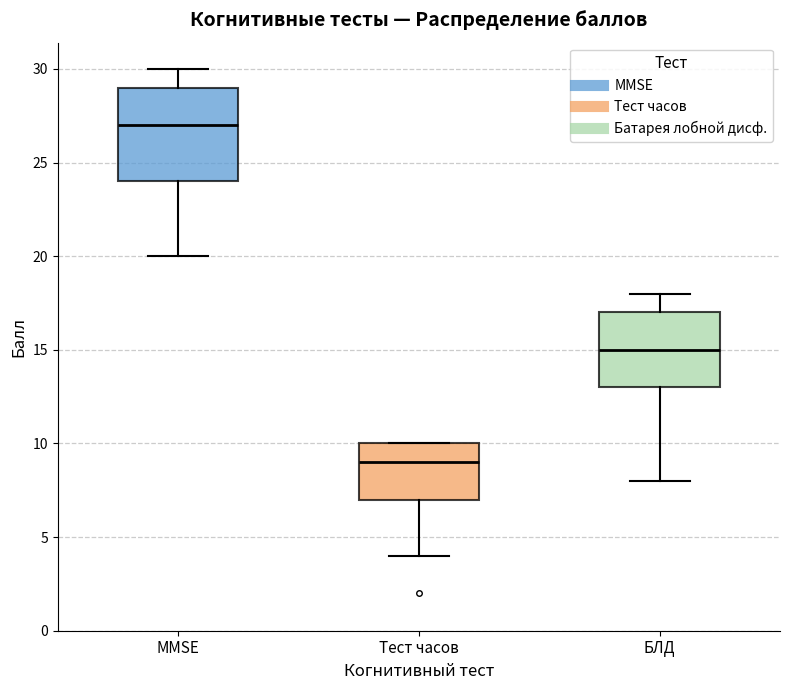

Reading left to right, transcribe this box plot: for each box, give where its median line is, the range the box spans, and where its two whiskers end, as read against the y-axis. The values are not printed on the chart, so give them approximately, as read against the axis.

MMSE: median 27, box 24 to 29, whiskers 20 to 30
Тест часов: median 9, box 7 to 10, whiskers 4 to 10
БЛД: median 15, box 13 to 17, whiskers 8 to 18